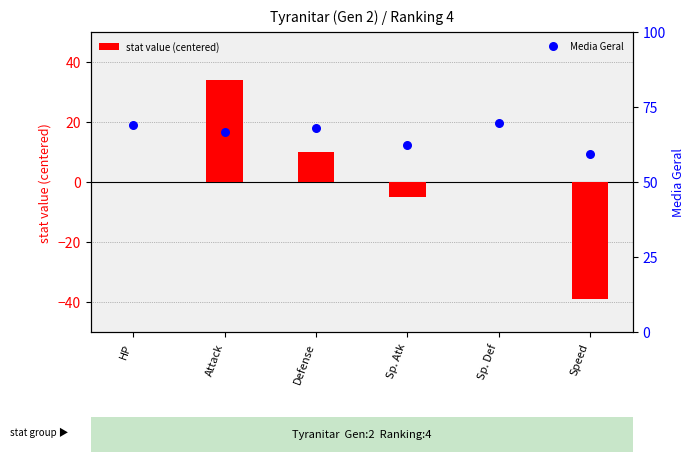

What are all the series names shown in the legend?

stat value (centered), Media Geral